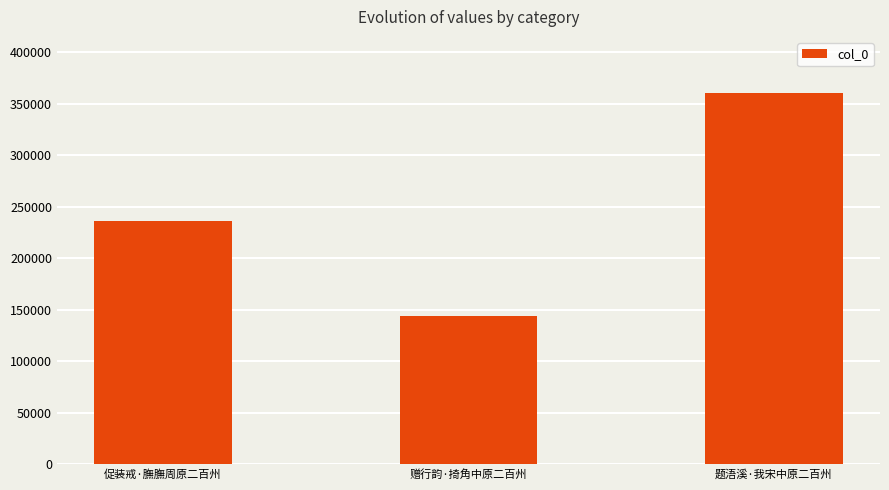

Reading left to right, transcribe all the data shown in this chart.

促装戒·膴膴周原二百州=236133	赠行韵·掎角中原二百州=144115	题浯溪·我宋中原二百州=360956